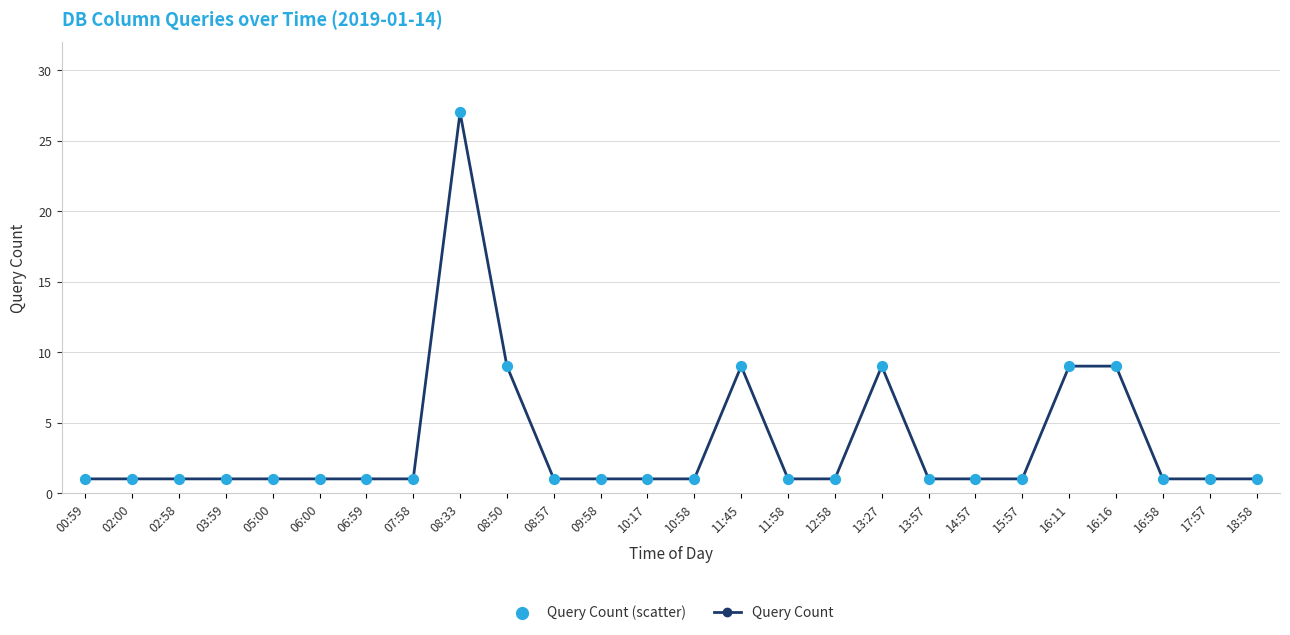

What is the difference between the maximum and minimum values?

26